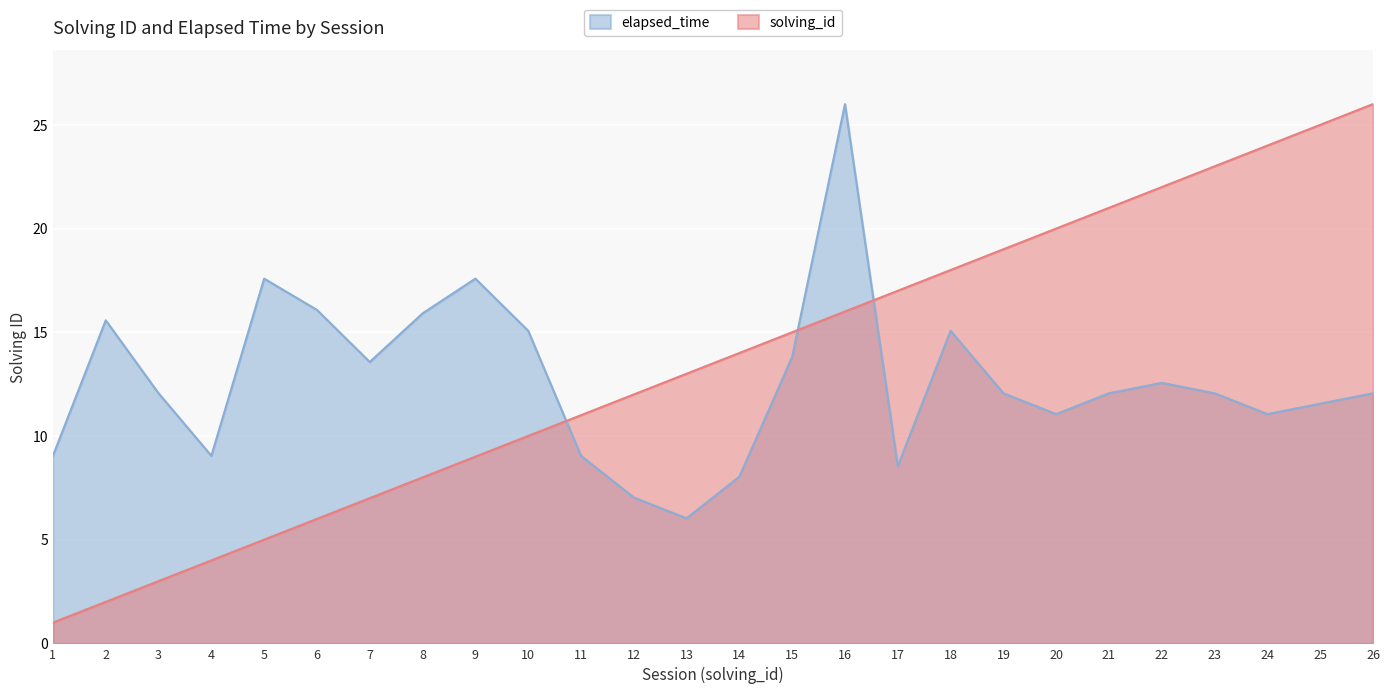

Which series has the widest spread of values?

solving_id